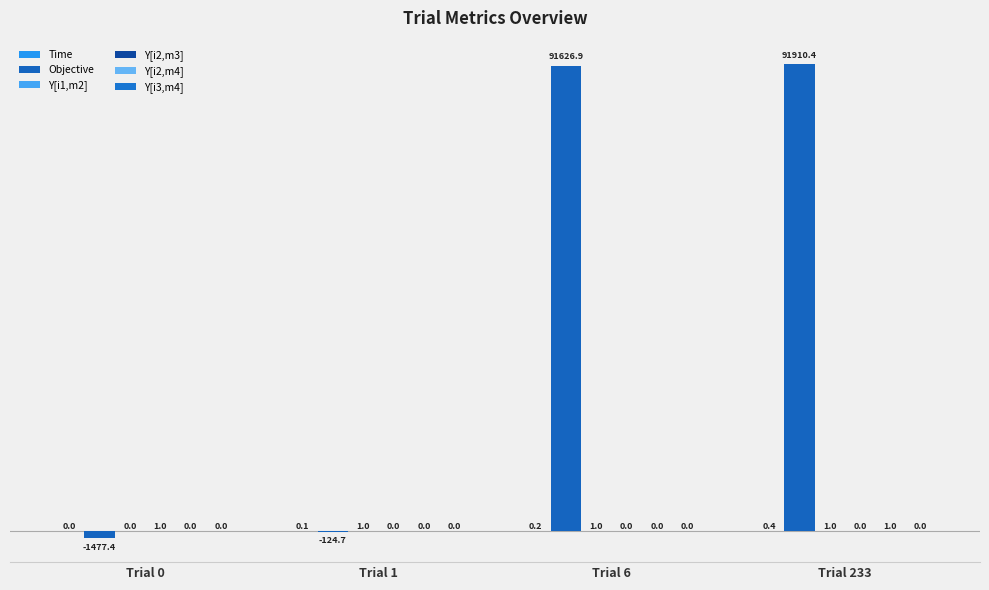

Is it true that Y[i2,m4] equals 1.5 at Trial 233?

False